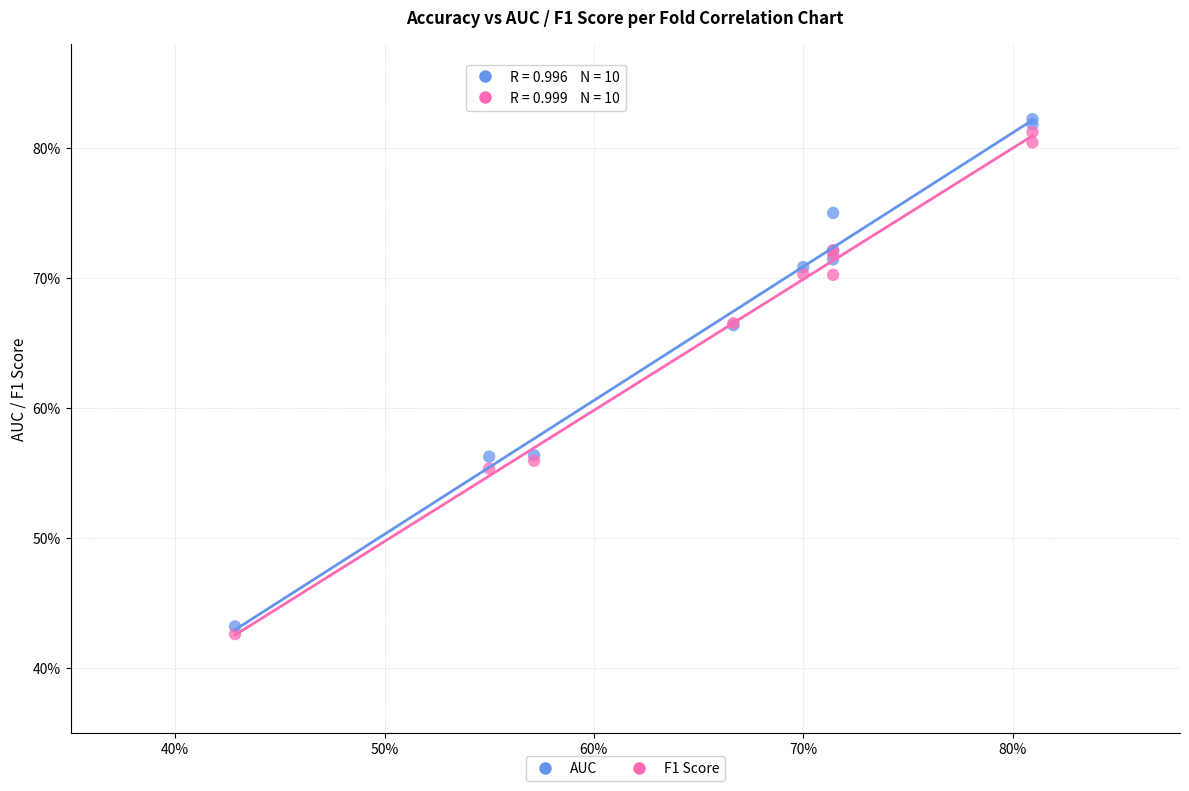

Which series has the largest Y range (max minus min)?

AUC